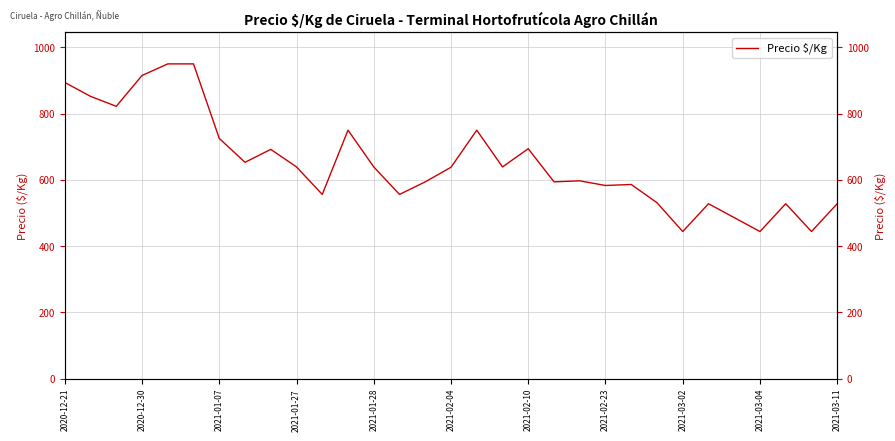

The chart shows a value of 274 at 2021-01-28. True or false?

False